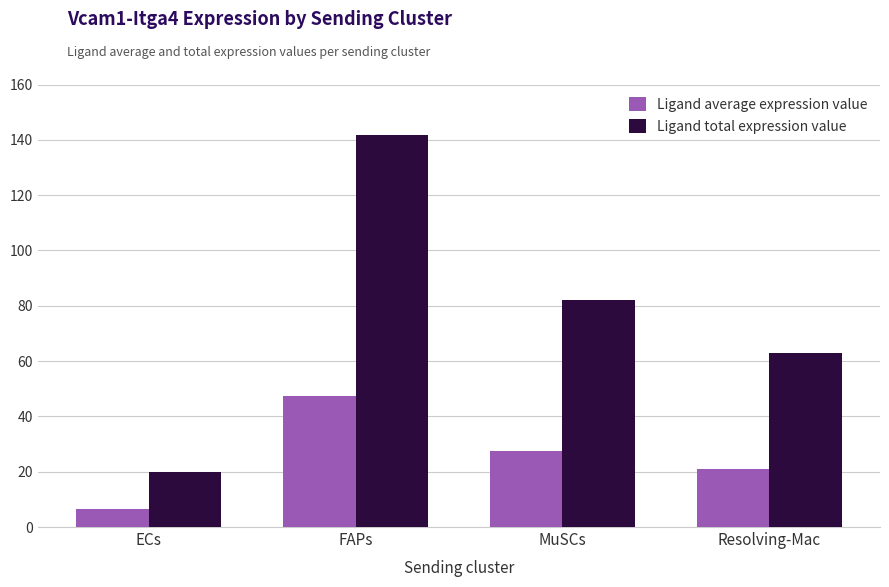

What are all the series names shown in the legend?

Ligand average expression value, Ligand total expression value